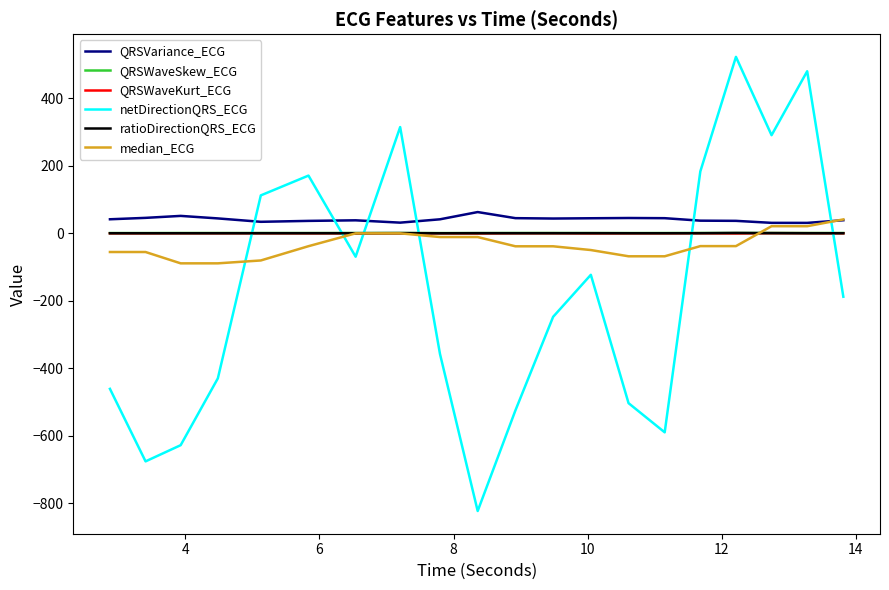

How many lines are shown in the chart?

6